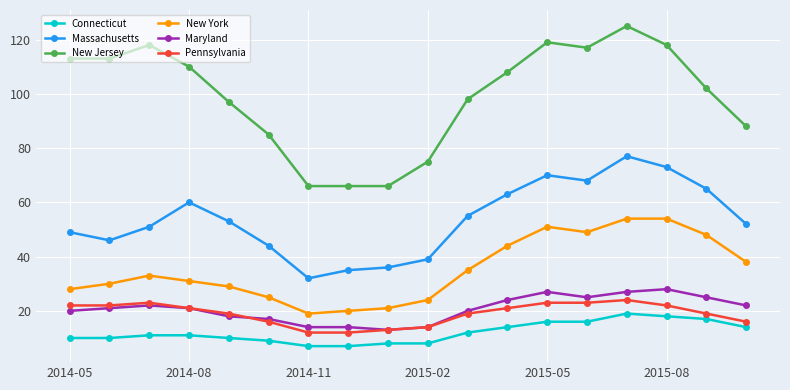

Reading right to left, what are all the values shown in this chart?

Connecticut: 14	17	18	19	16	16	14	12	8	8	7	7	9	10	11	11	10	10
Massachusetts: 52	65	73	77	68	70	63	55	39	36	35	32	44	53	60	51	46	49
New Jersey: 88	102	118	125	117	119	108	98	75	66	66	66	85	97	110	118	113	113
New York: 38	48	54	54	49	51	44	35	24	21	20	19	25	29	31	33	30	28
Maryland: 22	25	28	27	25	27	24	20	14	13	14	14	17	18	21	22	21	20
Pennsylvania: 16	19	22	24	23	23	21	19	14	13	12	12	16	19	21	23	22	22